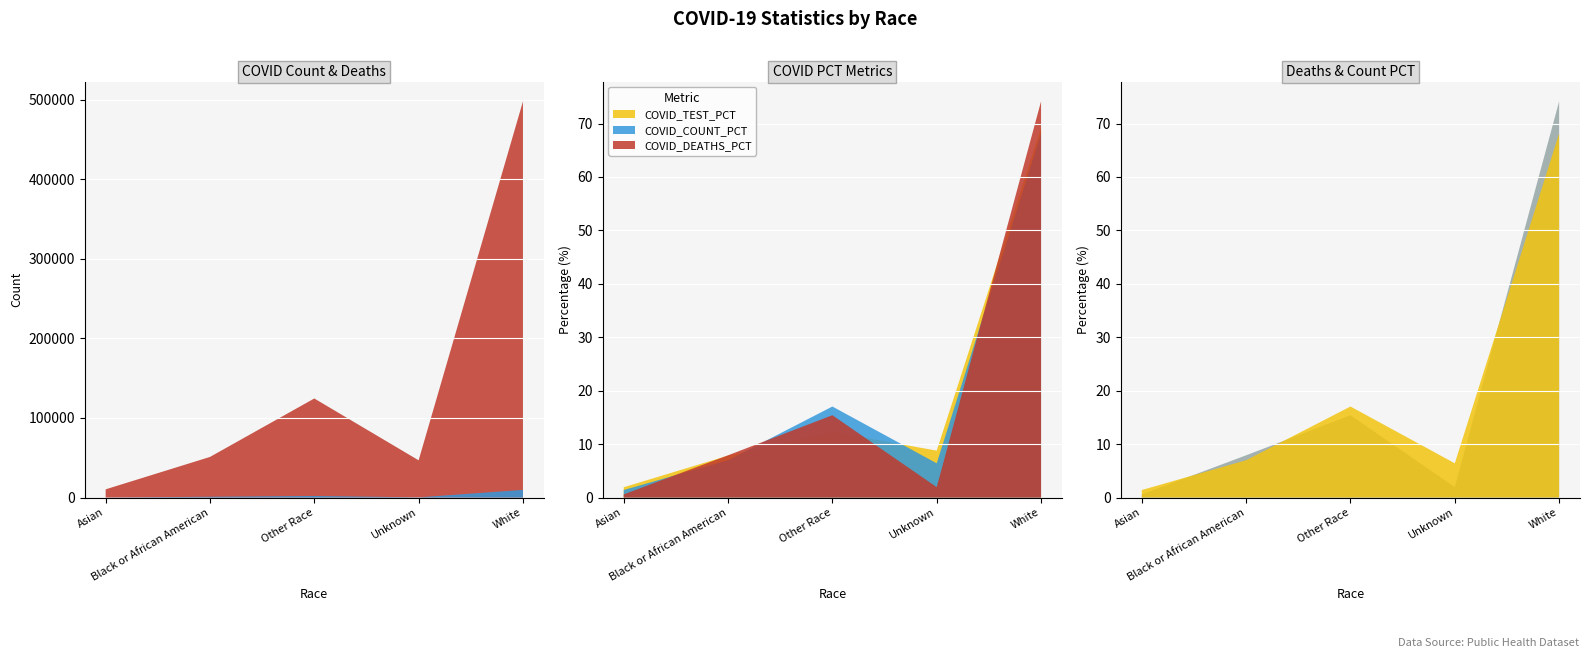

Reading left to right, what are all the values shown in this chart?

COVID_COUNT: 10330.0	51027.0	124467.0	46787.0	497695.0
COVID_DEATHS: 77.0	1028.0	2004.0	253.0	9642.0
COVID_TEST_PCT: 1.9	7.8	12.3	8.8	69.2
COVID_COUNT_PCT: 1.4	7.0	17.0	6.4	68.2
COVID_DEATHS_PCT: 0.6	7.9	15.4	1.9	74.2